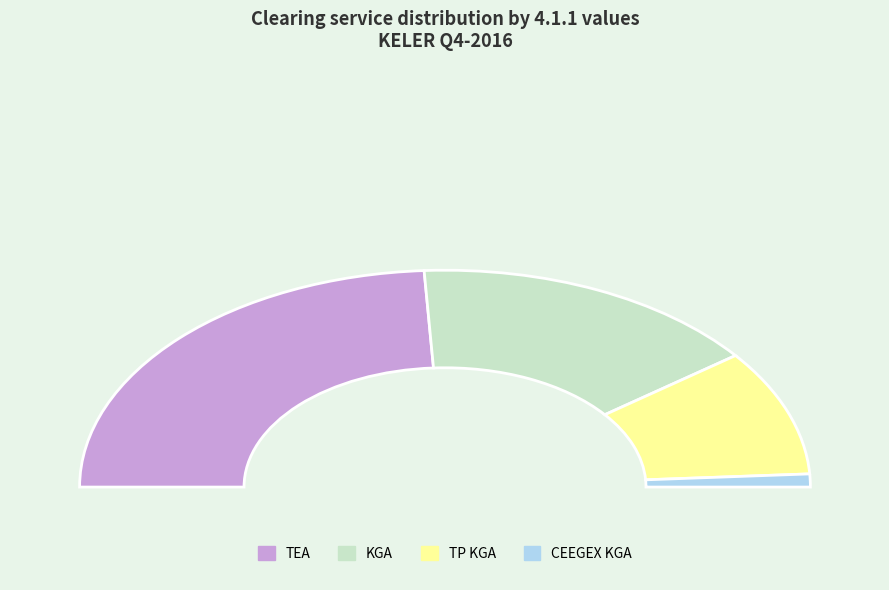

To the nearest percent, what is the combined percentage of TEA and CEEGEX KGA?

50%